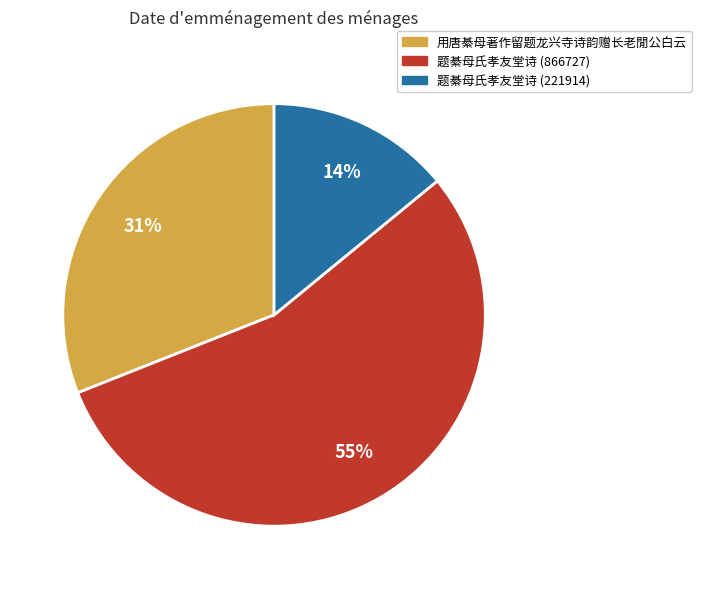

The 用唐綦母著作留题龙兴寺诗韵赠长老閒公白云 slice represents 43% of the pie. True or false?

False